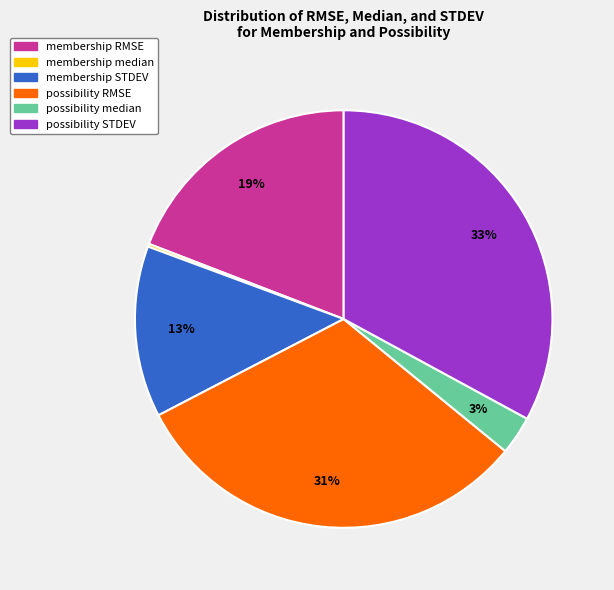

Which category has the biggest portion of the pie?

possibility STDEV